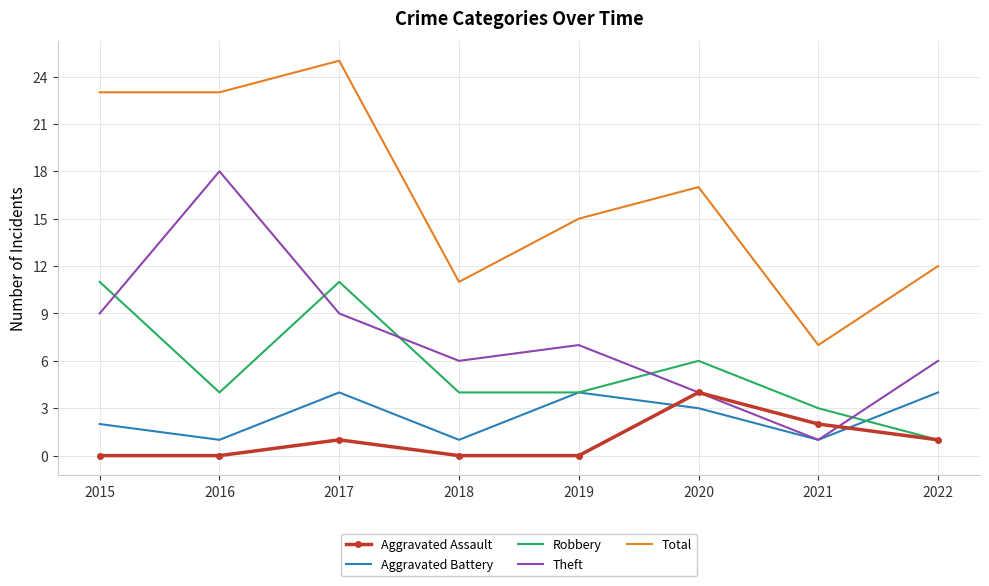

The value of Robbery at 2015 is 3. True or false?

False